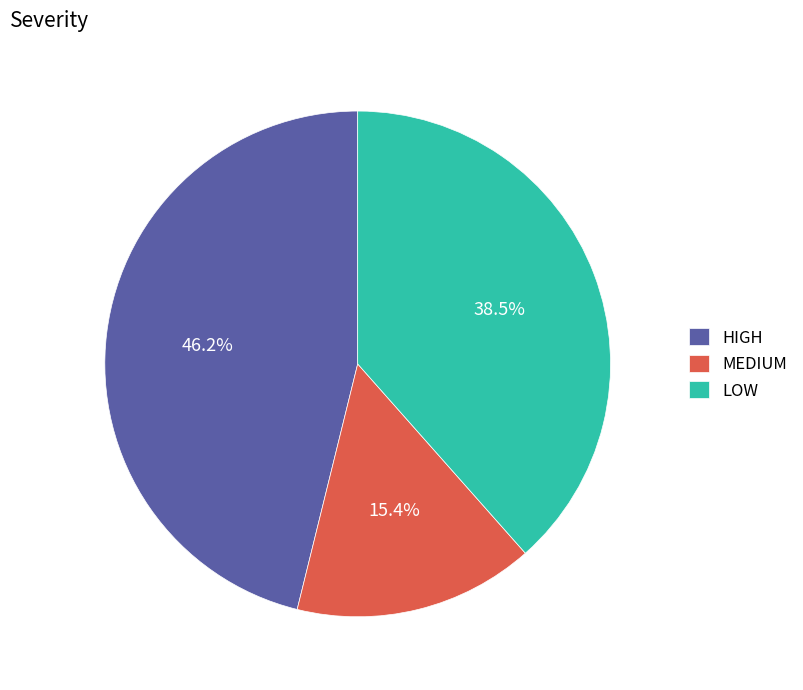

How many segments does this pie chart have?

3